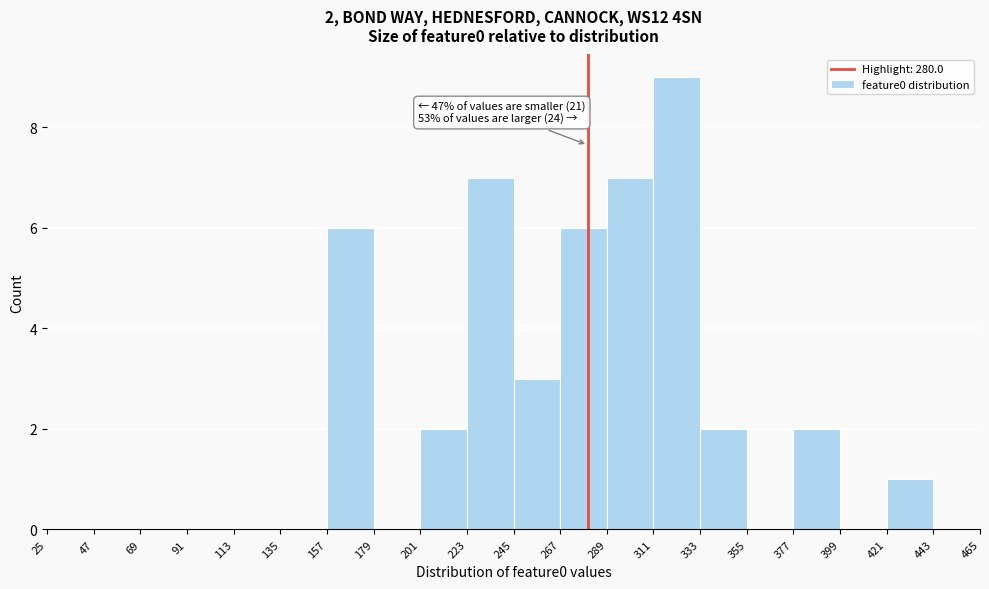

Over which range of the x-axis is the bar tallest?

311 to 333